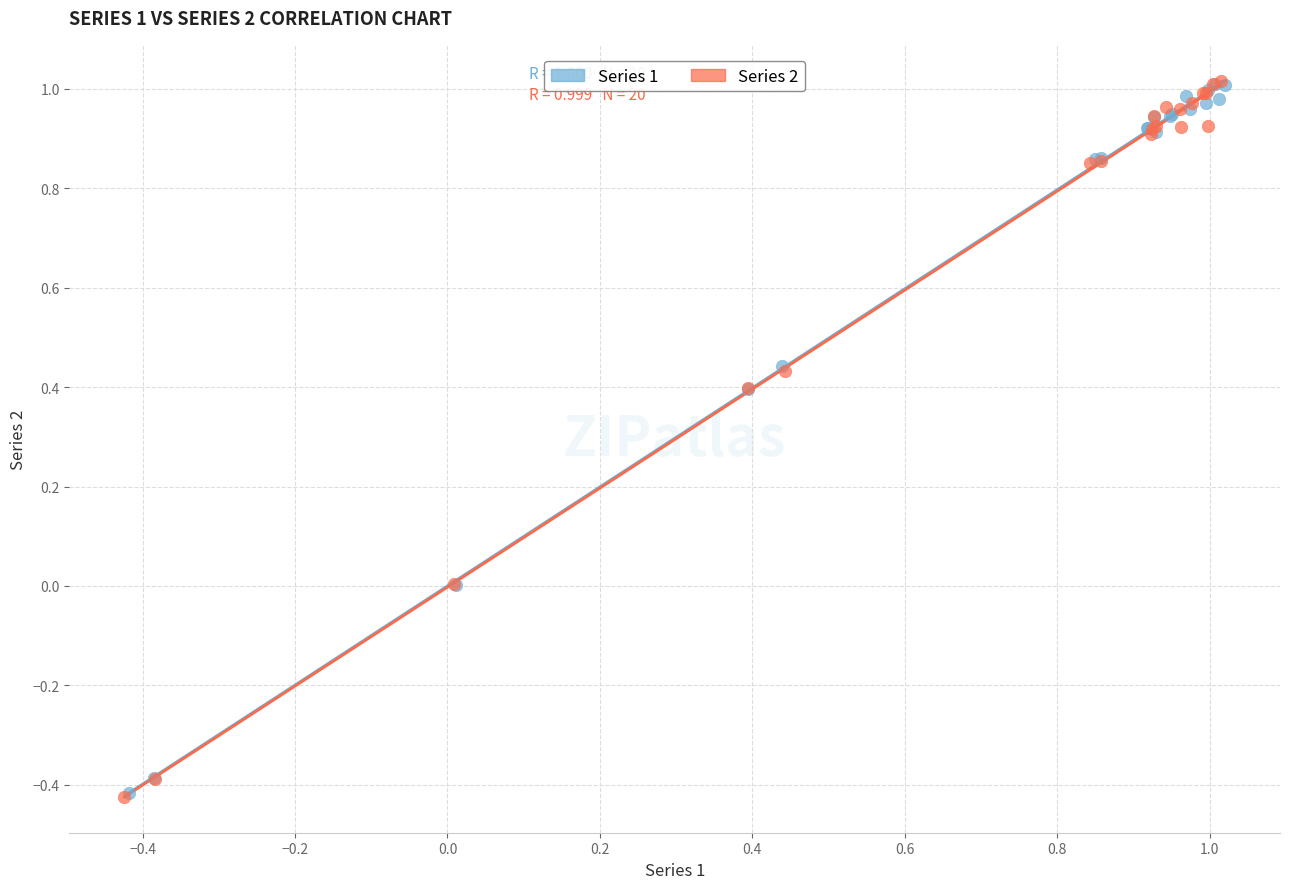

Which series has the largest Y range (max minus min)?

Series 2